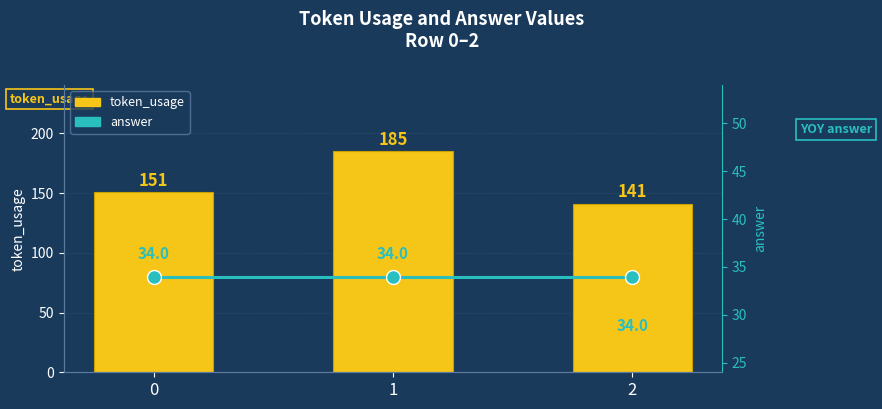

What is the total value across all series at 2?

175